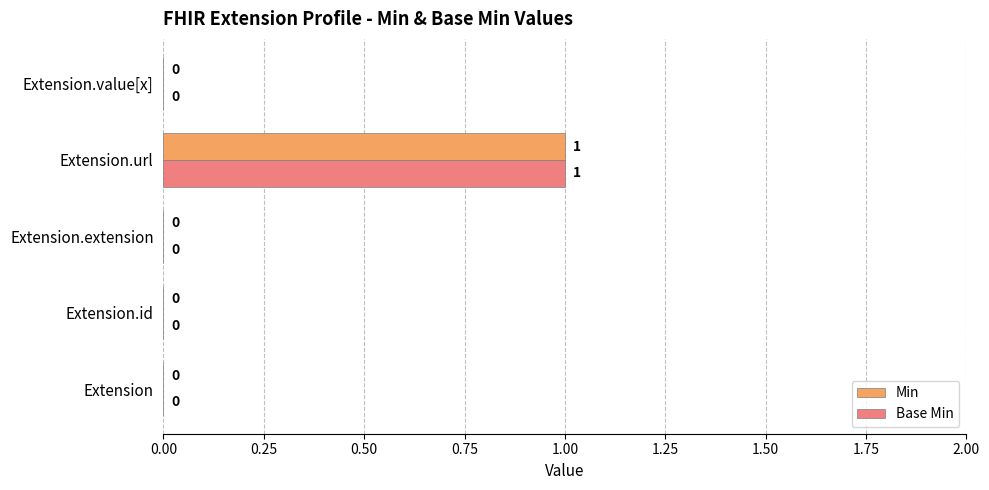

The value of Base Min at Extension.extension is -1. True or false?

False